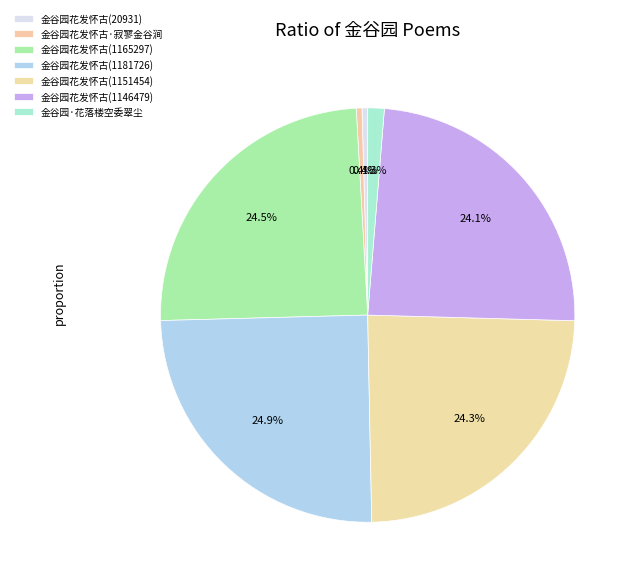

How many slices are in this pie chart?

7